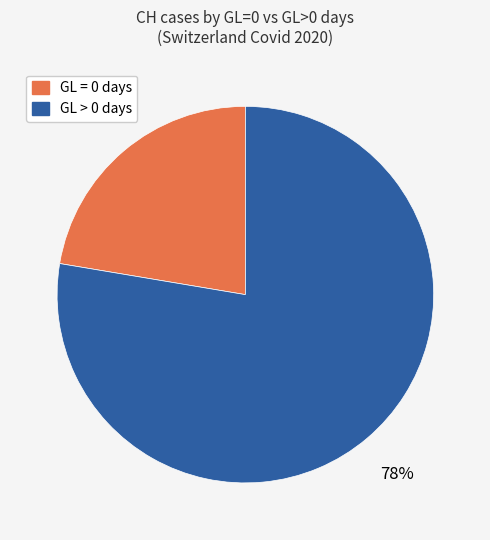

Is there any slice that represents more than half of the pie?

Yes